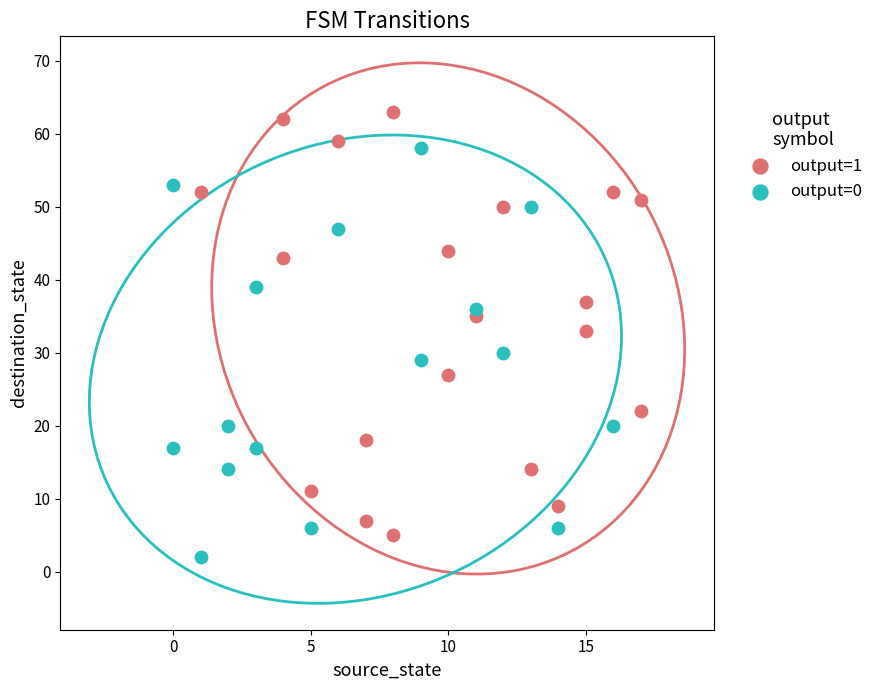

Which series reaches the maximum Y coordinate?

output=1